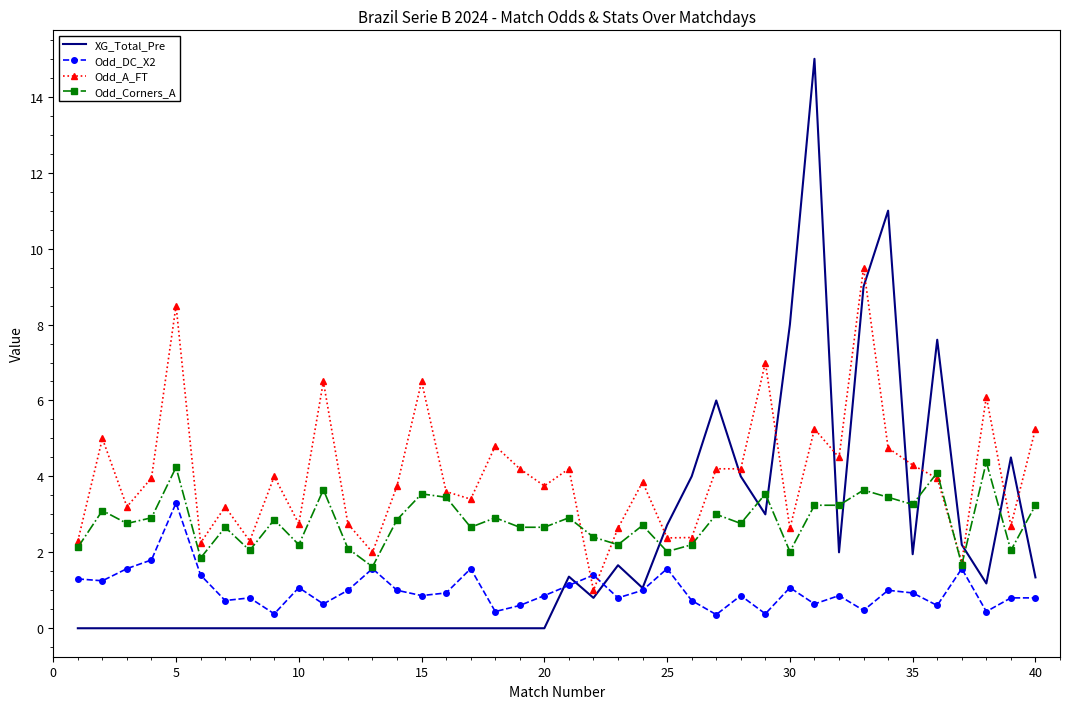

After their last crossing, which series has the higher values: XG_Total_Pre or Odd_A_FT?

Odd_A_FT